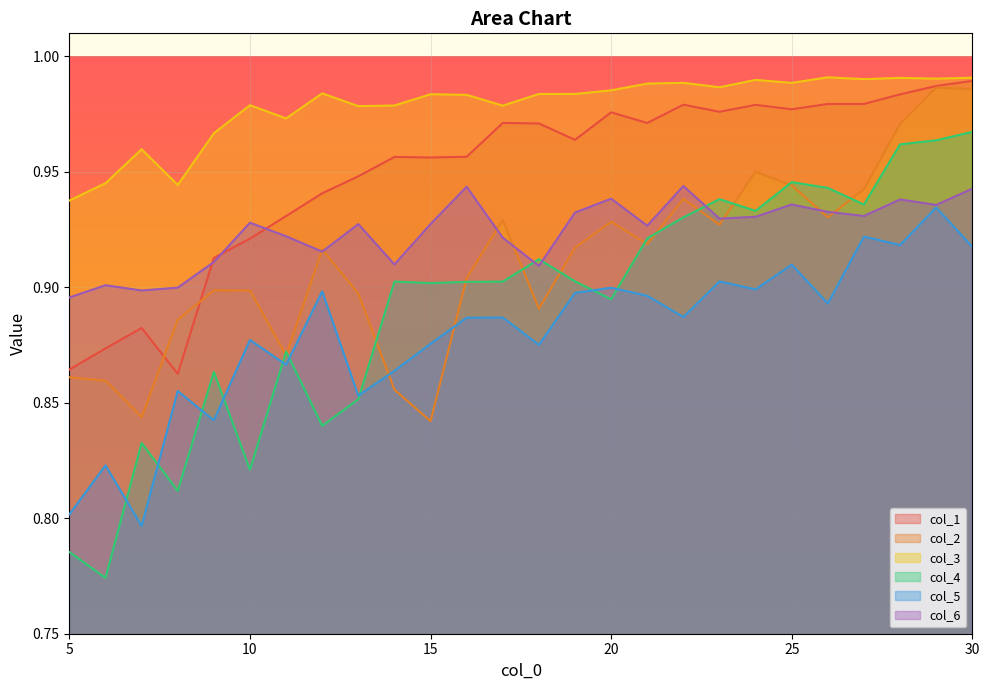

True or false: col_2 and col_4 cross at least once.

True